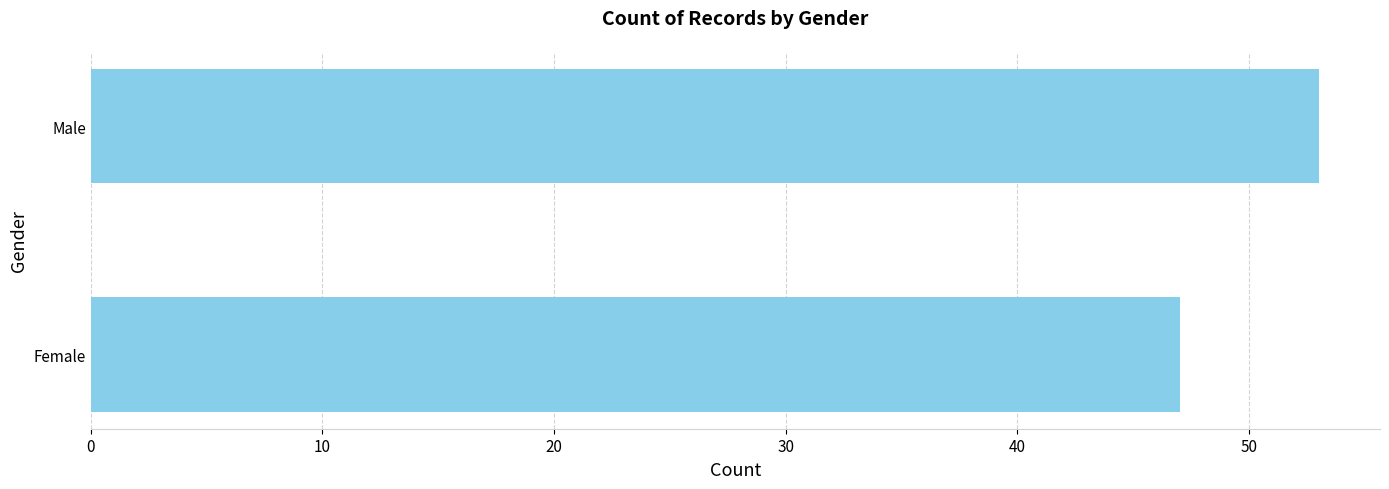

Reading bottom to top, list all the values displayed in this chart.

Female=47	Male=53